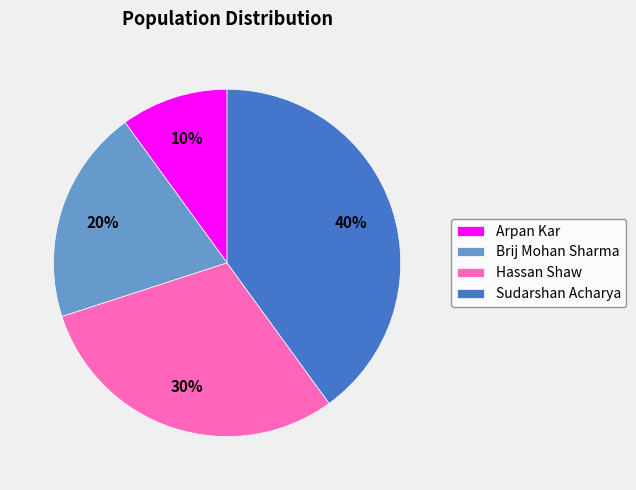

Rank the categories by value from highest to lowest.

Sudarshan Acharya, Hassan Shaw, Brij Mohan Sharma, Arpan Kar